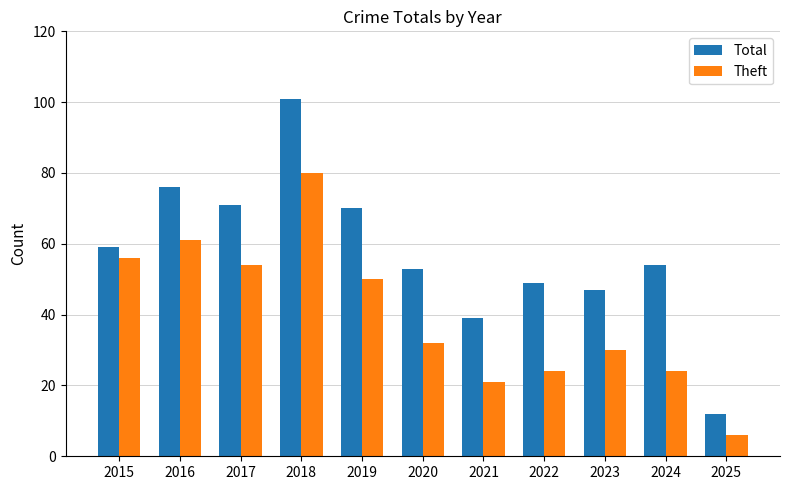

What is the total value across all series at 2020?

85